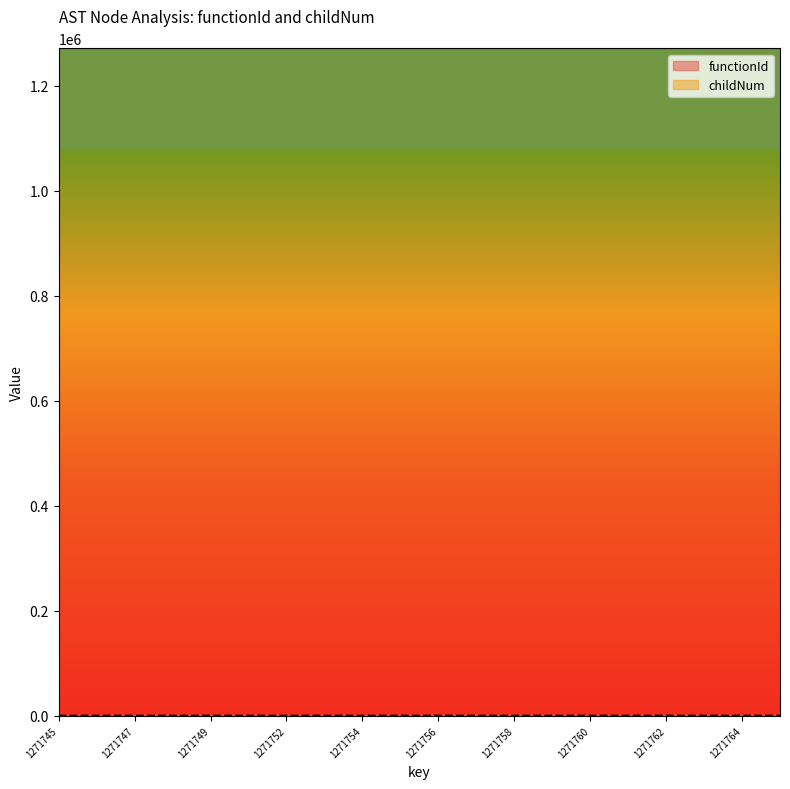

Reading right to left, what are all the values shown in this chart?

1271765=4	1271764=3	1271763=2	1271762=1	1271761=0	1271760=8	1271759=7	1271758=6	1271757=5	1271756=4	1271755=3	1271754=2	1271753=1	1271752=0	1271750=4	1271749=3	1271748=2	1271747=1	1271746=0	1271745=0